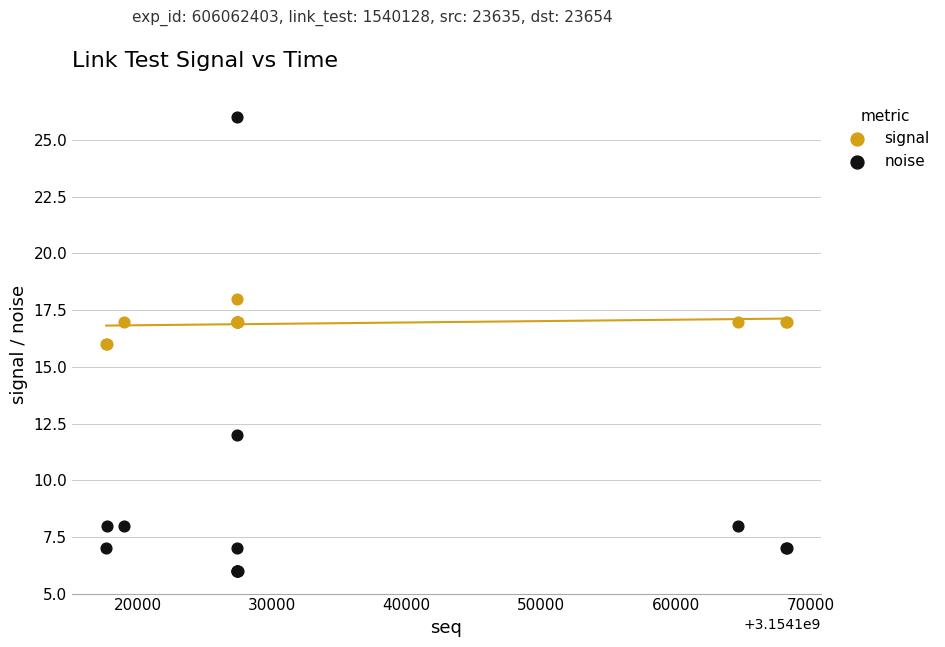

What is the X range (max minus min) for the scatter plot?

50575